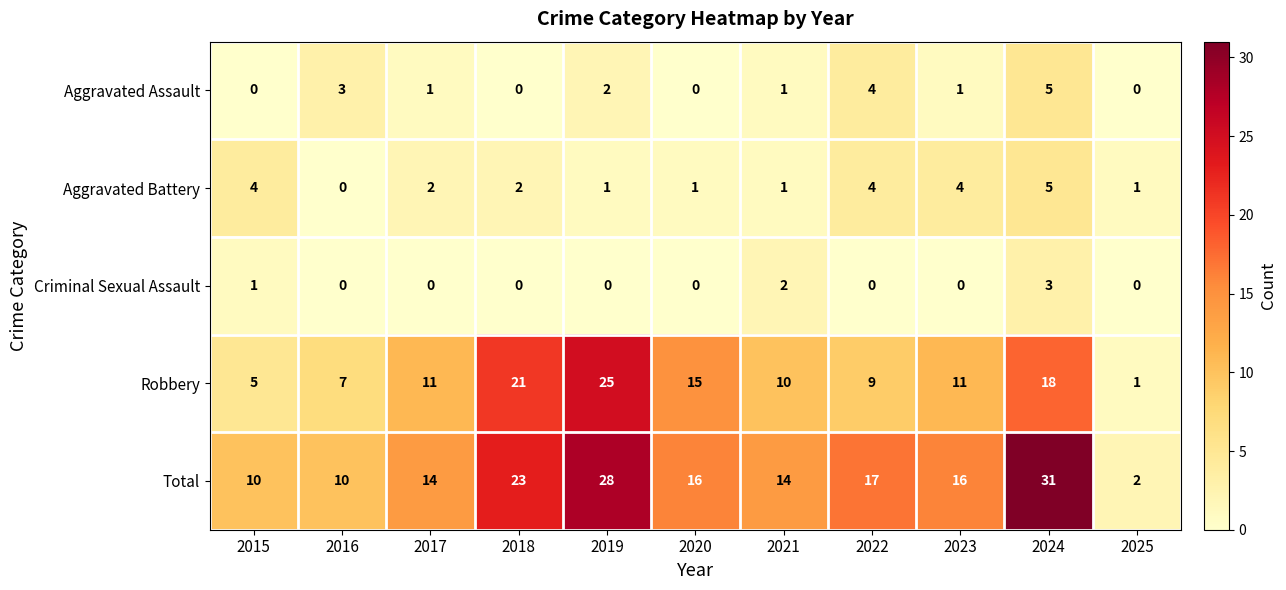

At which category is the sum across all series the highest?

2024